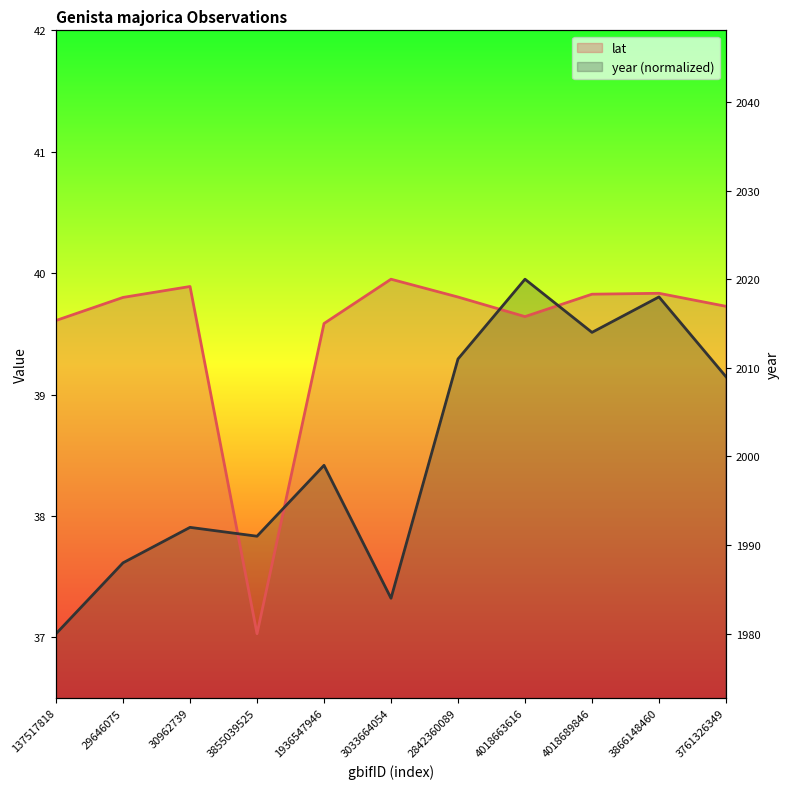

The lat series shows 12.7 at 30962739. True or false?

False